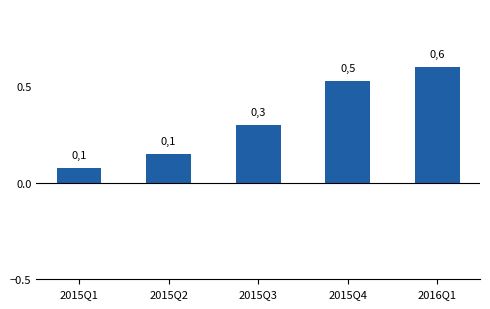

Does the chart contain any negative values?

No